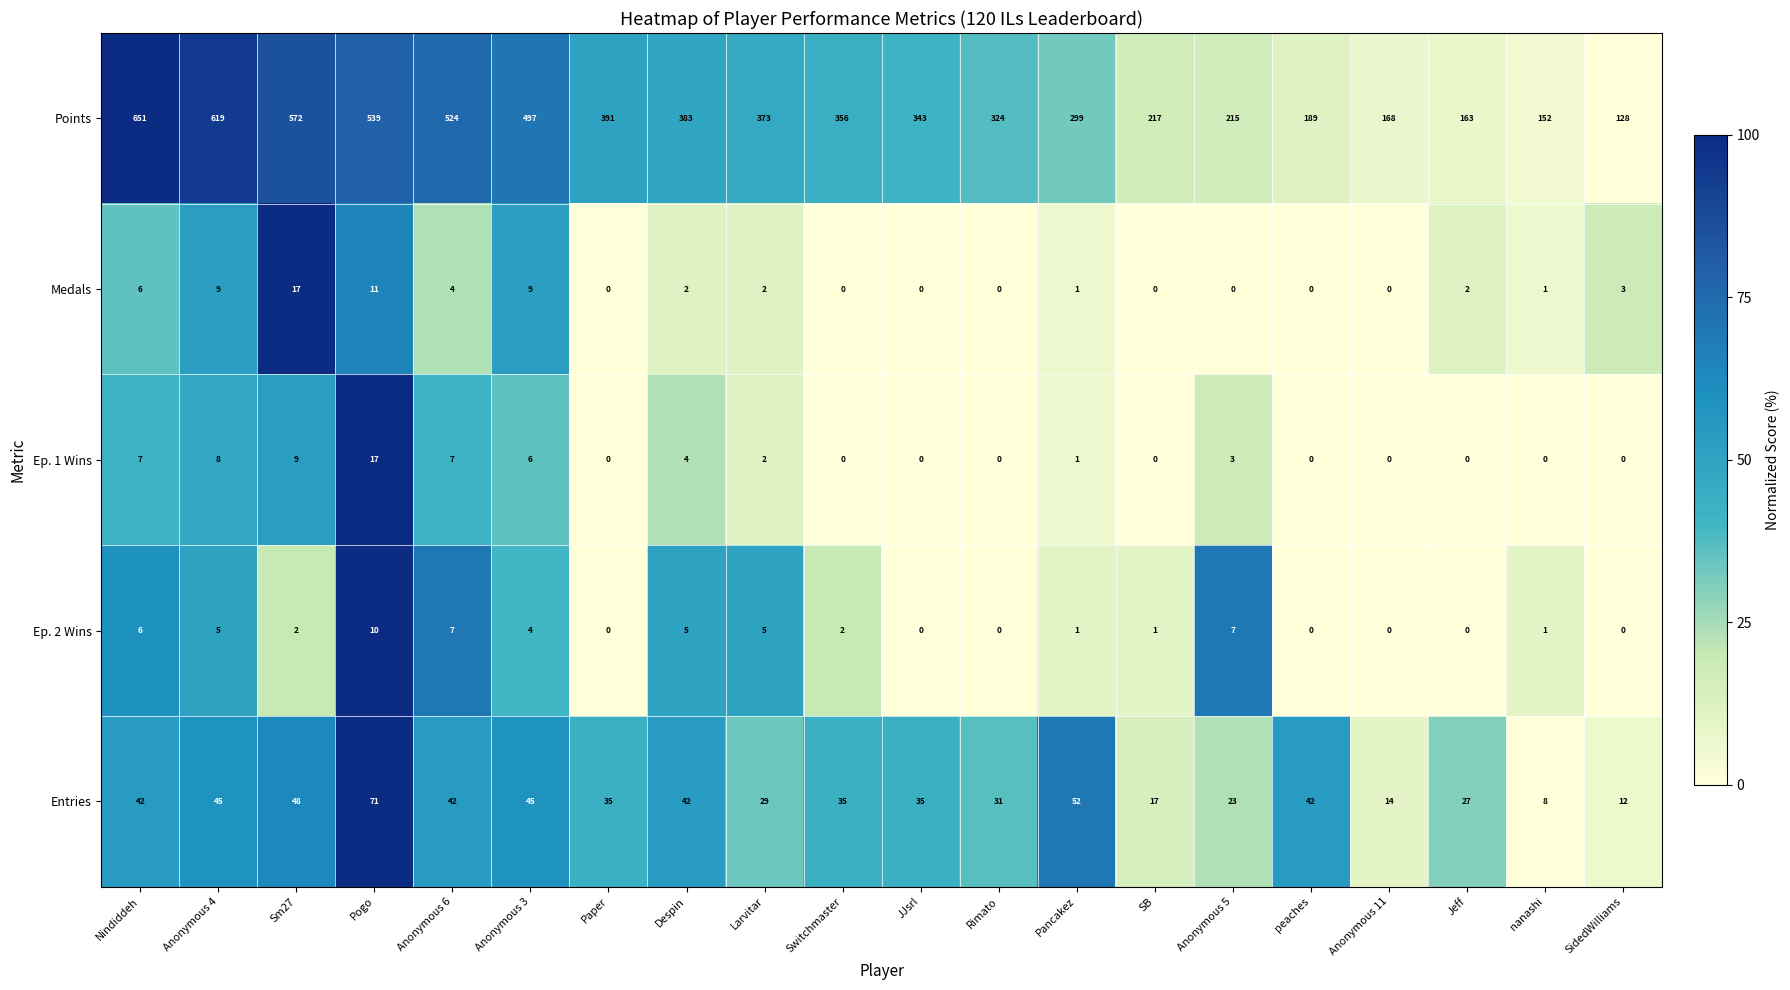

How many values in Medals are above zero?

12